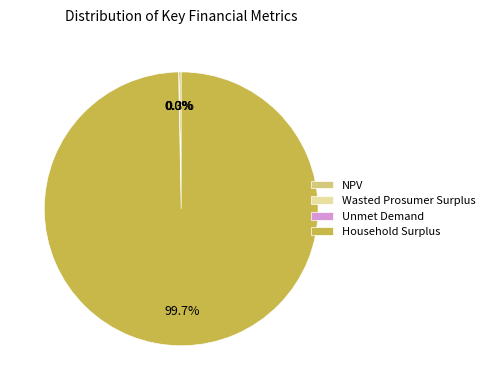

Which slice is the largest?

Household Surplus